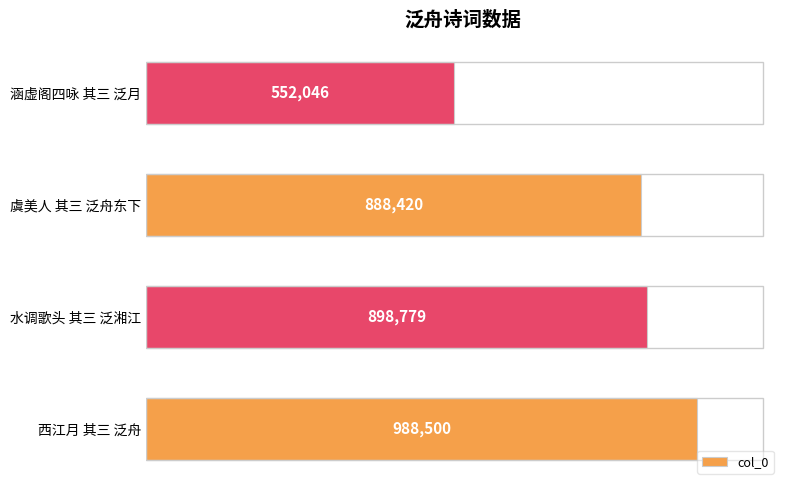

List the labels in order of value, largest first.

西江月 其三 泛舟, 水调歌头 其三 泛湘江, 虞美人 其三 泛舟东下, 涵虚阁四咏 其三 泛月